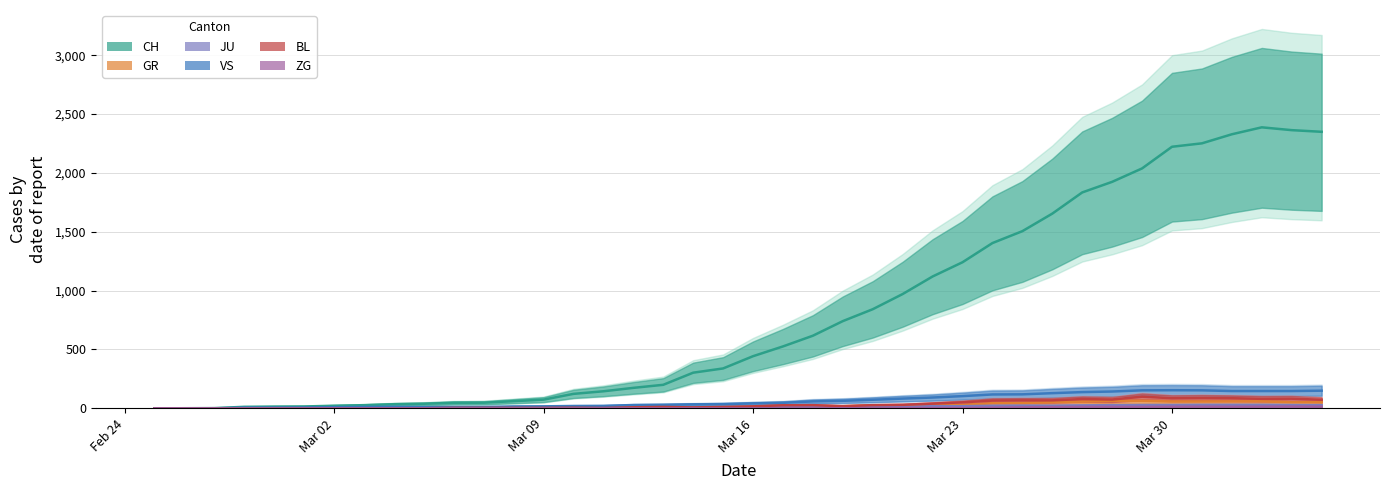

True or false: CH and GR intersect in this chart.

False